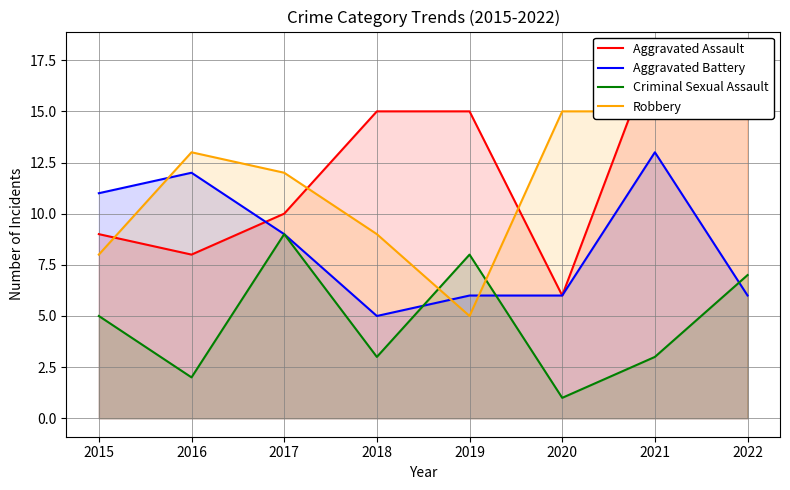

Which series ends up on top after the final intersection of Aggravated Battery and Criminal Sexual Assault?

Criminal Sexual Assault